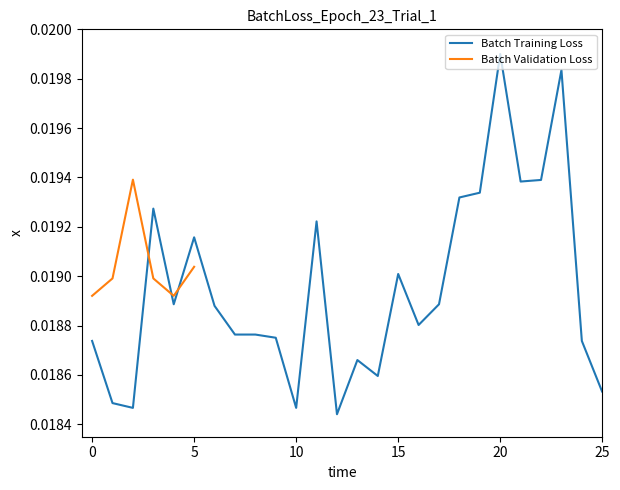

Which has a higher value, 31 or 4?

31